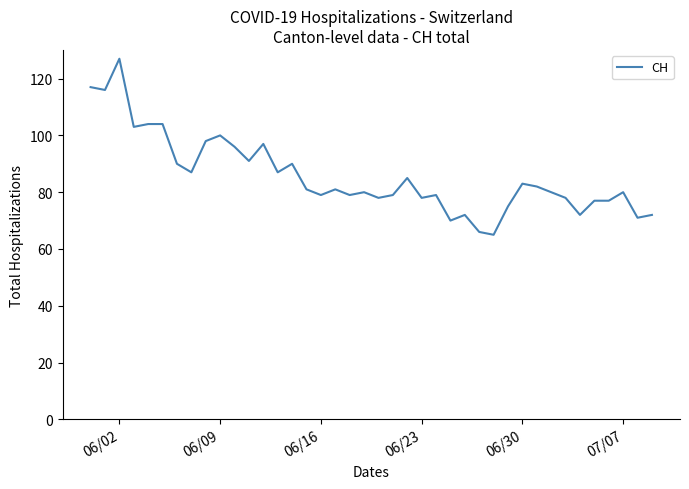

What is the maximum value shown in the chart?

127